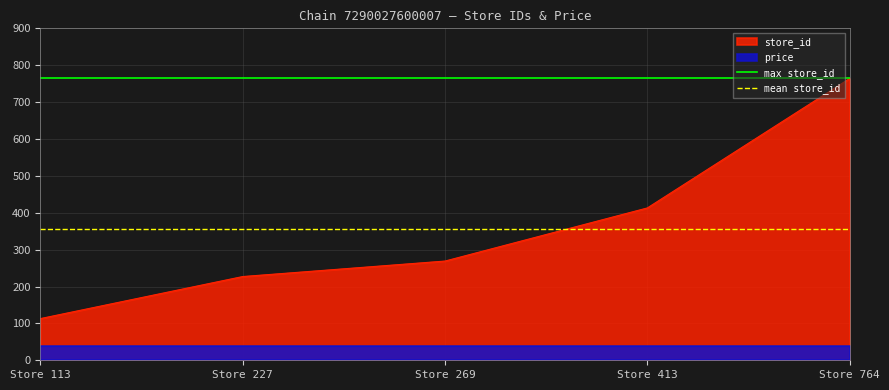

Which category has the highest value in the store_id series?

Store 764